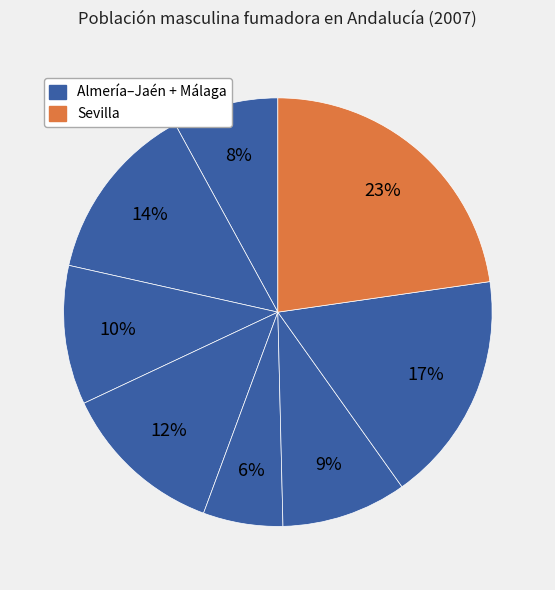

How many segments does this pie chart have?

8